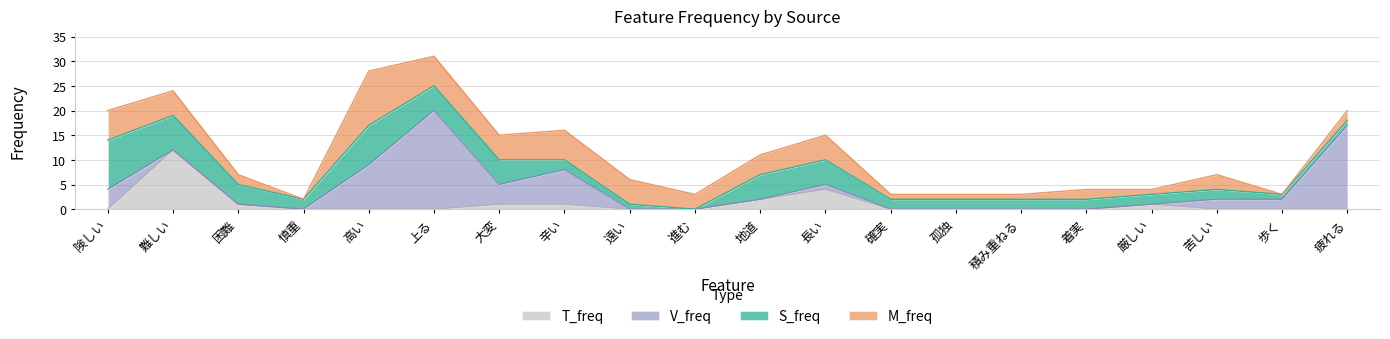

True or false: S_freq and M_freq cross at least once.

True